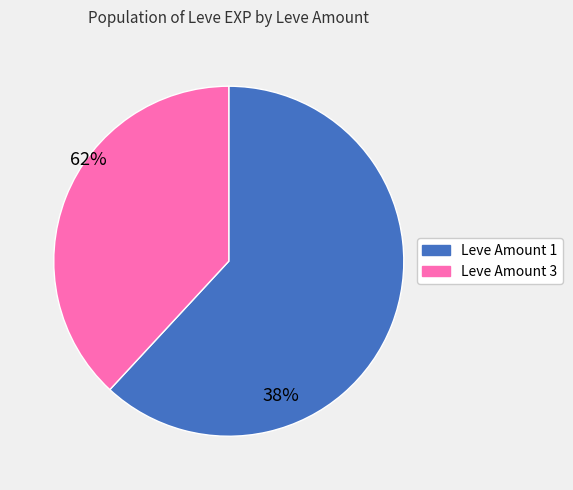

Is there a majority slice in this chart?

Yes